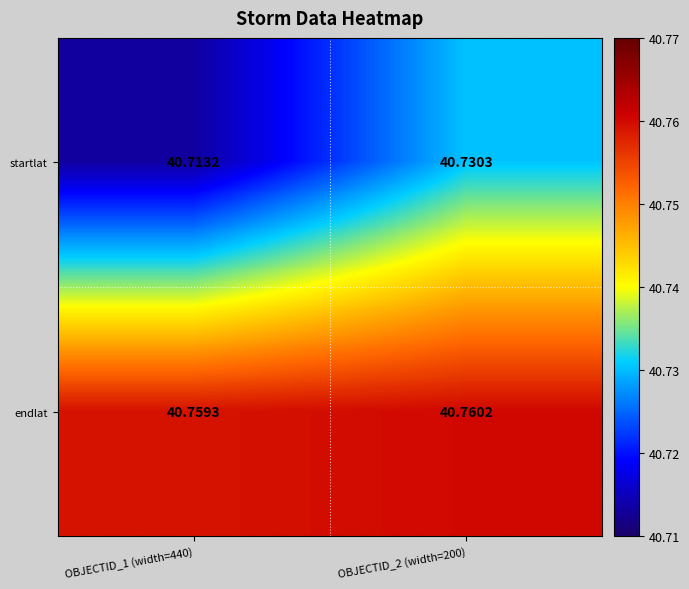

How many data points does each series have?

2